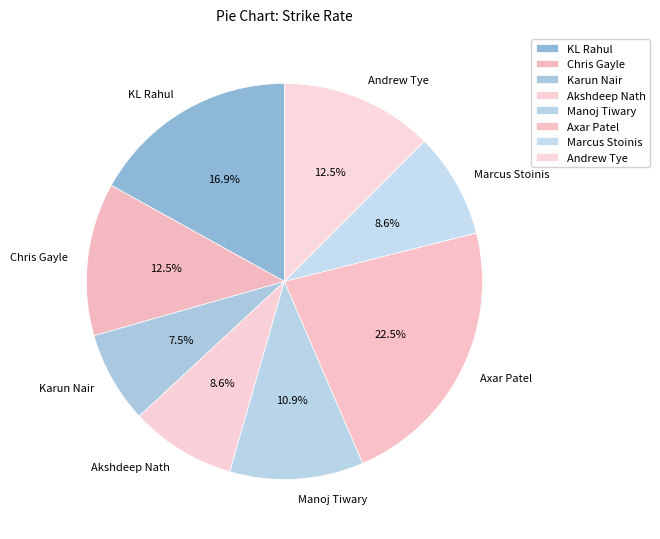

What is the smallest slice in the pie chart?

Karun Nair